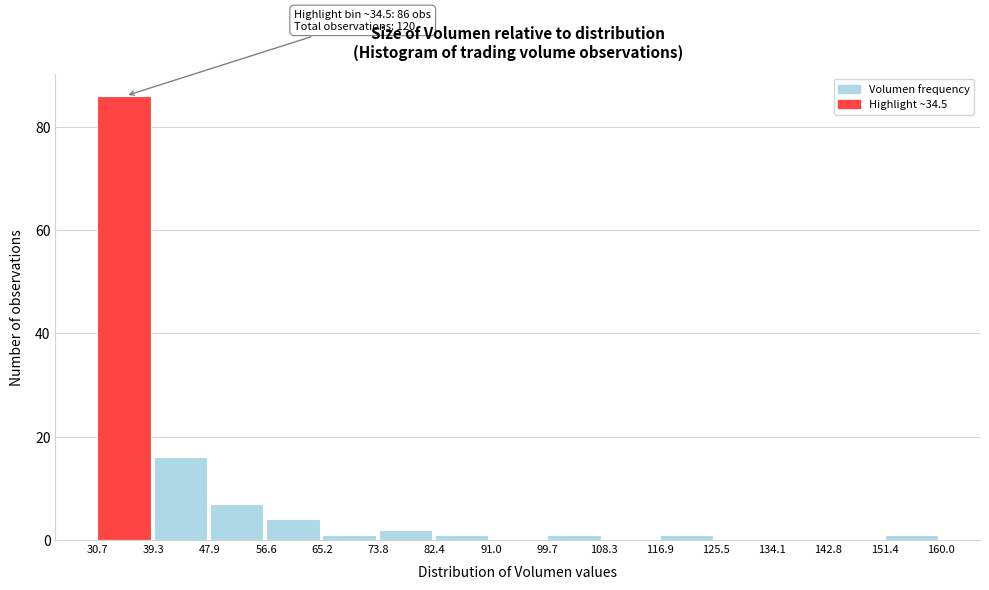

Which range on the x-axis has the tallest bar?

30.7 to 39.3